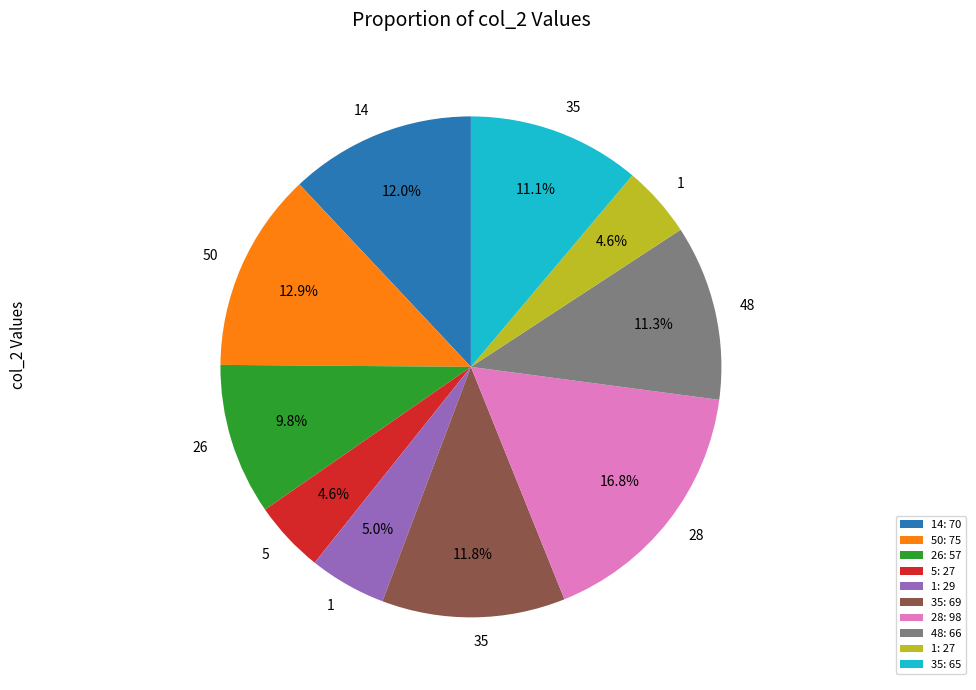

Is the sum of 14: 70 and 48: 66 greater than half?

No